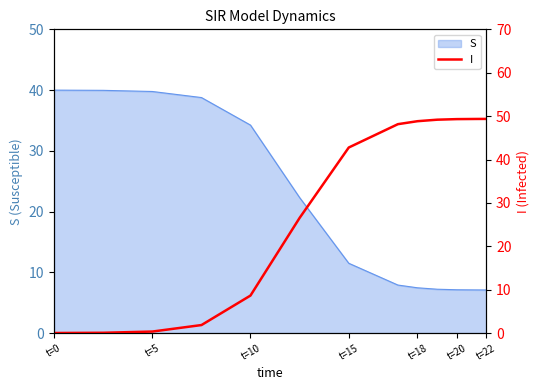

The value of S at t=10 is 58.2. True or false?

False